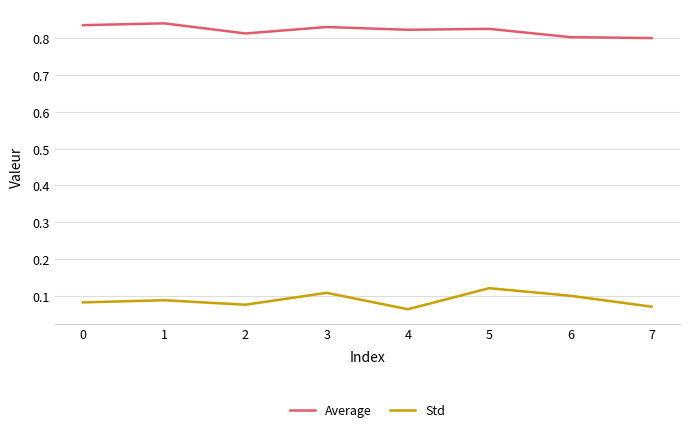

How many series are shown in this chart?

2